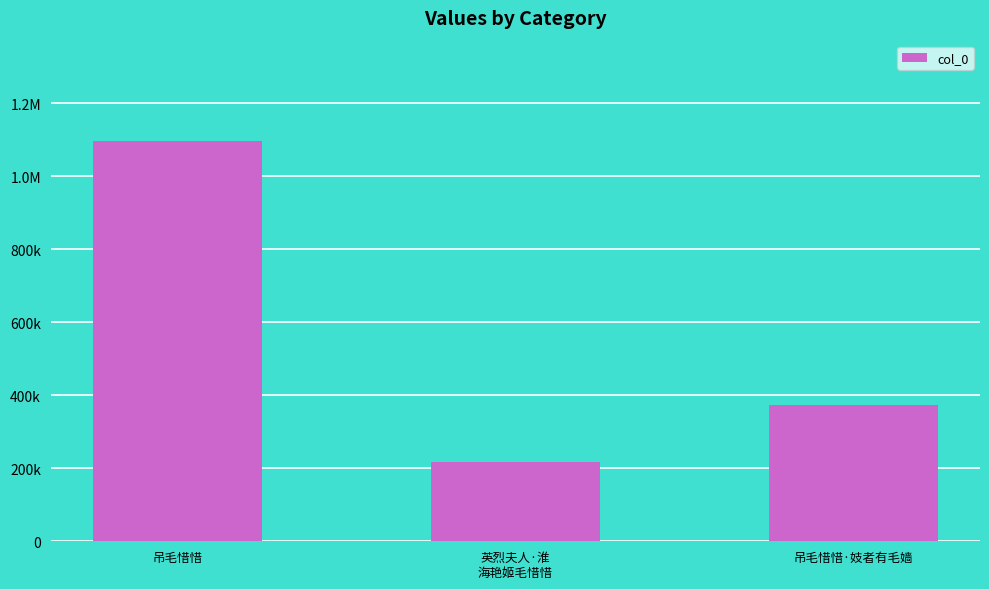

Rank the categories by value from highest to lowest.

吊毛惜惜, 吊毛惜惜·妓者有毛嫱, 英烈夫人·淮
海艳姬毛惜惜